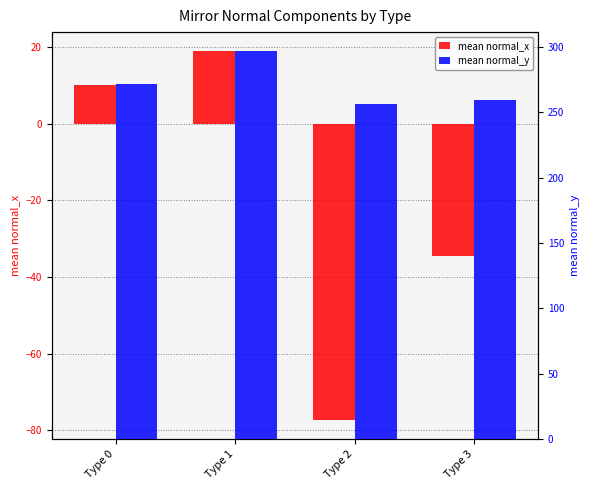

How many categories are shown in the chart?

4